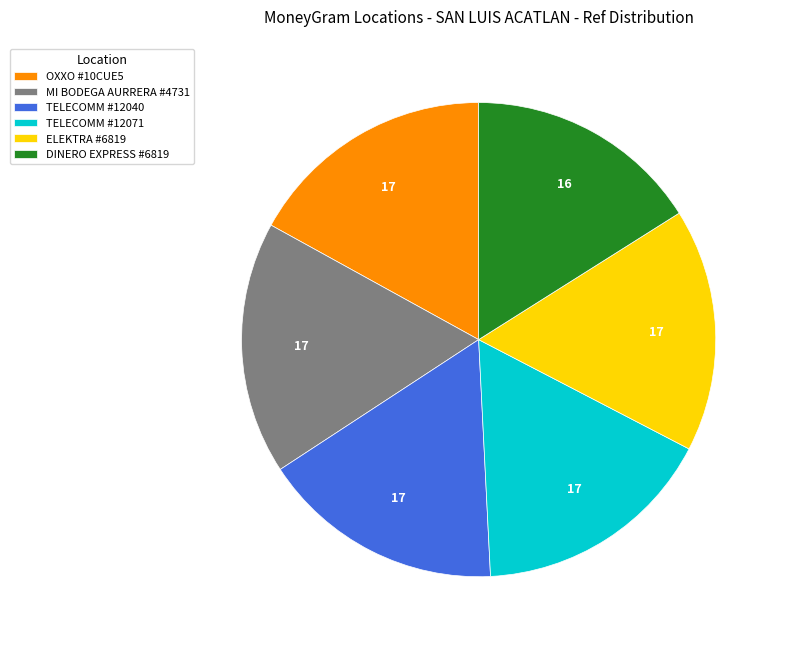

Count the number of slices in the pie.

6